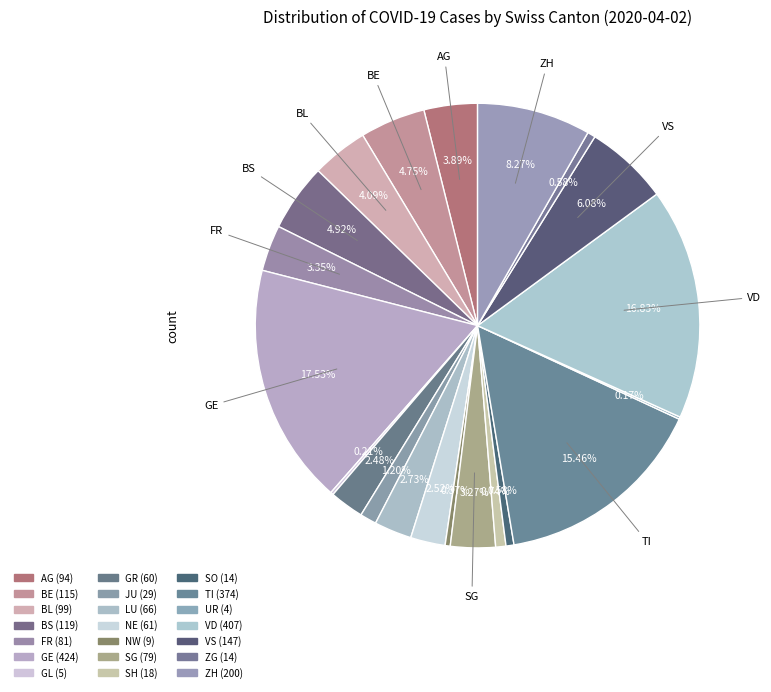

To the nearest percent, what is the combined percentage of GR and GE?

20%